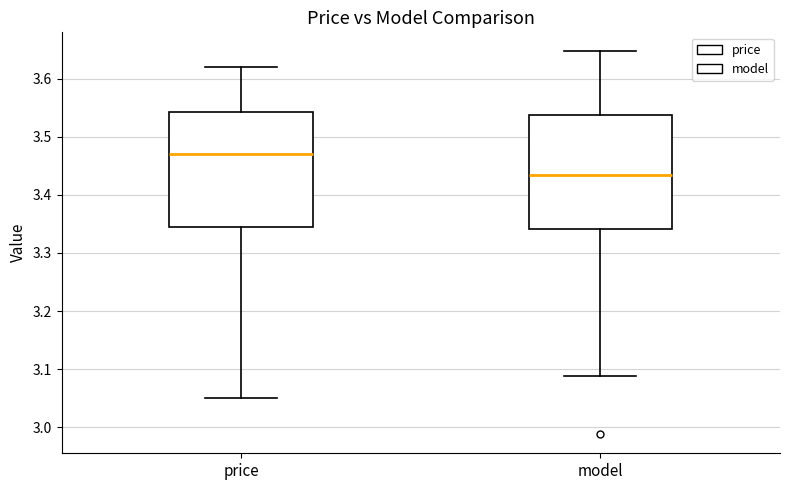

Reading left to right, transcribe this box plot: for each box, give where its median line is, the range the box spans, and where its two whiskers end, as read against the y-axis. The values are not printed on the chart, so give them approximately, as read against the axis.

price: median 3.47, box 3.35 to 3.54, whiskers 3.05 to 3.62
model: median 3.43, box 3.34 to 3.54, whiskers 3.09 to 3.65